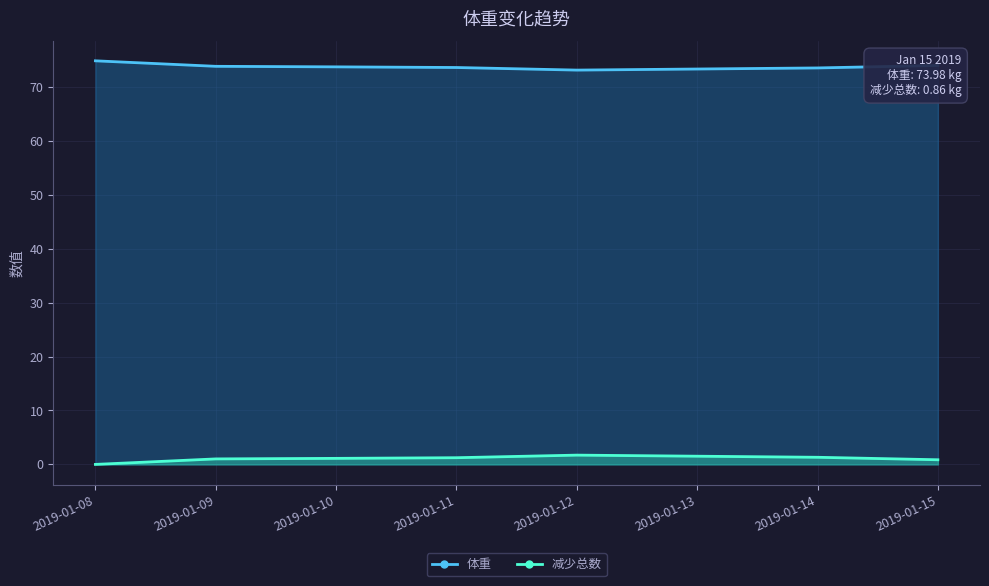

Rank the categories by 减少总数 value from highest to lowest.

2019-01-12, 2019-01-14, 2019-01-11, 2019-01-10, 2019-01-09, 2019-01-15, 2019-01-08